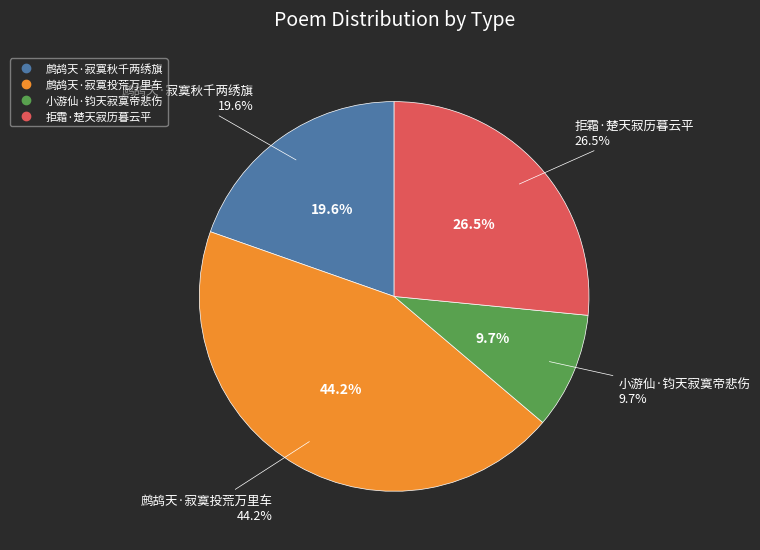

Count the number of slices in the pie.

4